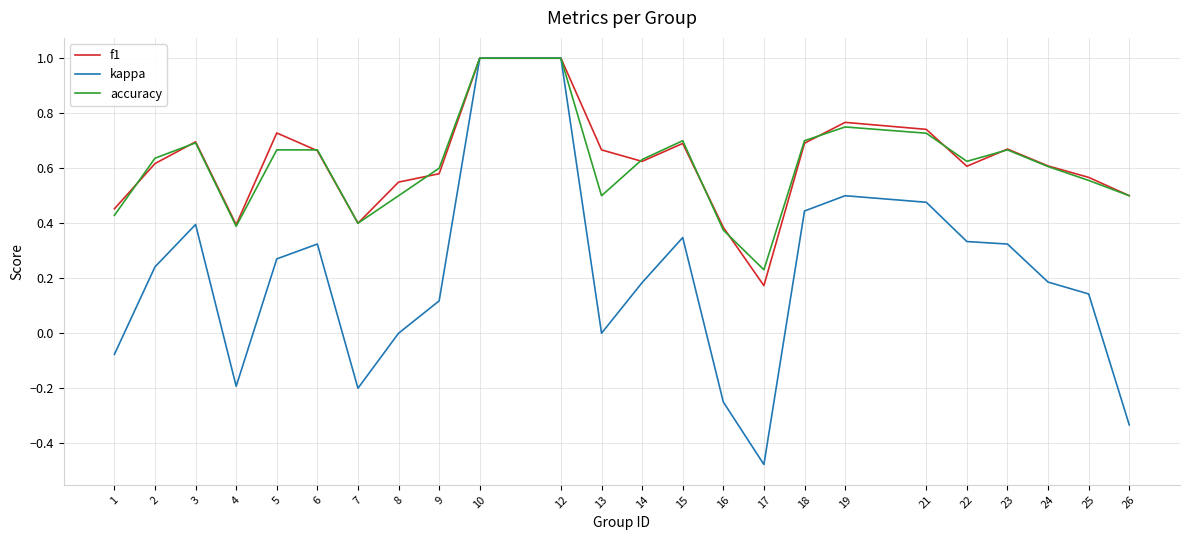

Is it true that f1 equals 0.6 at 2?

True